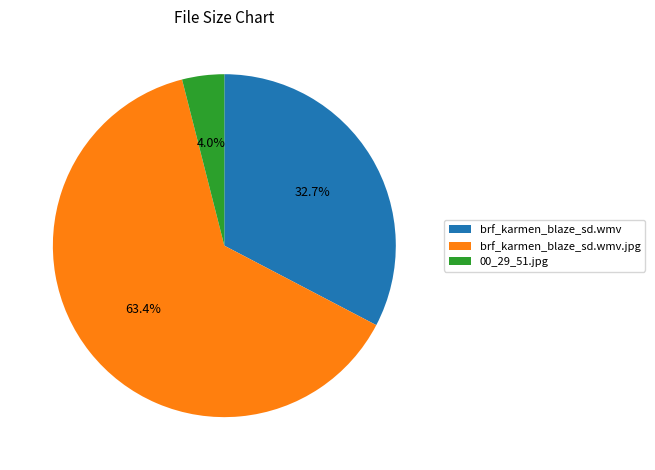

To the nearest percent, what is the difference between the largest and smallest slice percentages?

59%